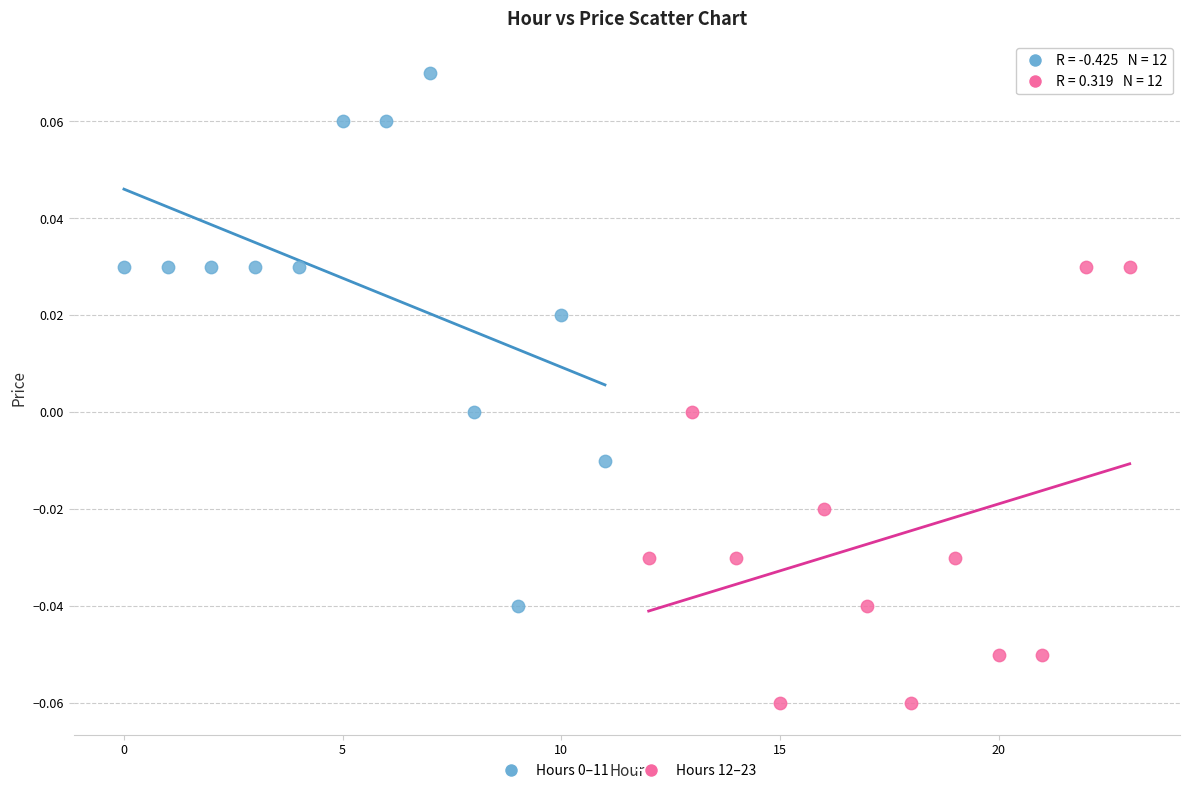

Which series contains the lowest Y value?

Hours 12–23